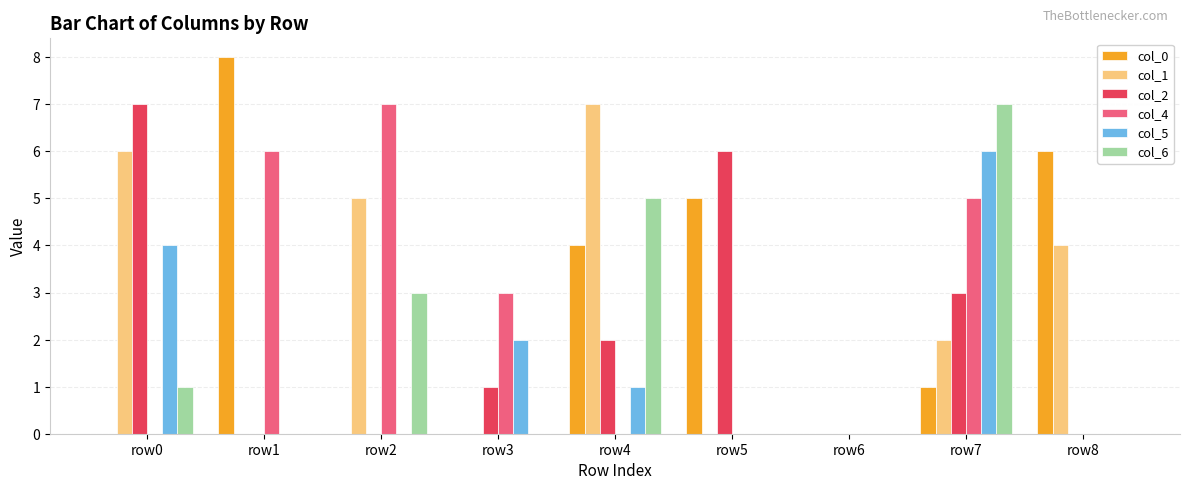

Reading left to right, transcribe all the data shown in this chart.

col_0: 0	8	0	0	4	5	0	1	6
col_1: 6	0	5	0	7	0	0	2	4
col_2: 7	0	0	1	2	6	0	3	0
col_4: 0	6	7	3	0	0	0	5	0
col_5: 4	0	0	2	1	0	0	6	0
col_6: 1	0	3	0	5	0	0	7	0